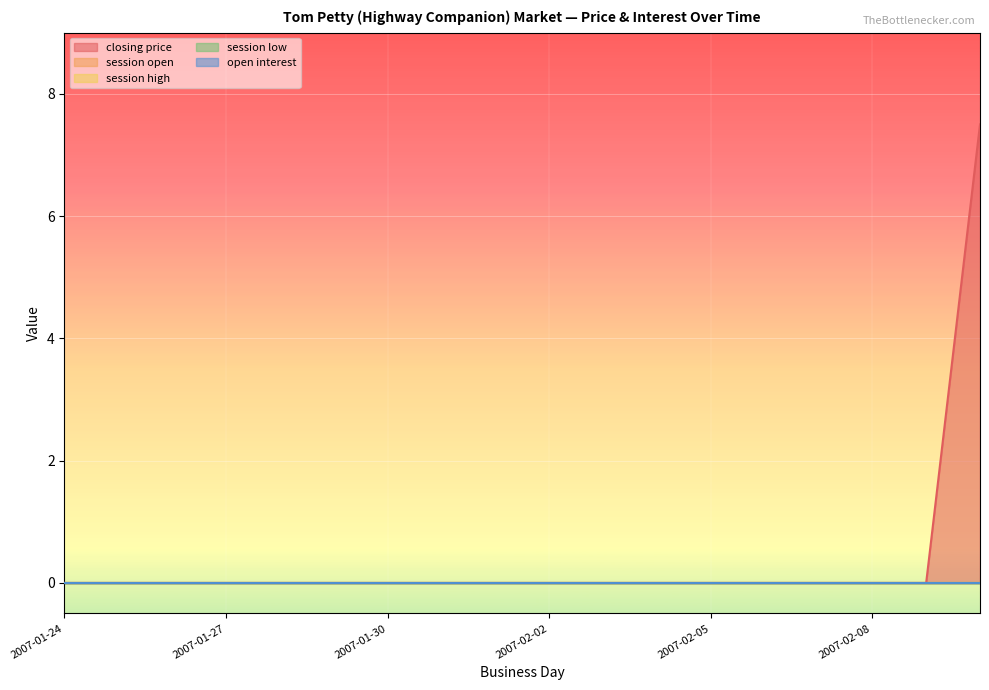

At how many categories does at least one series exceed 4?

1